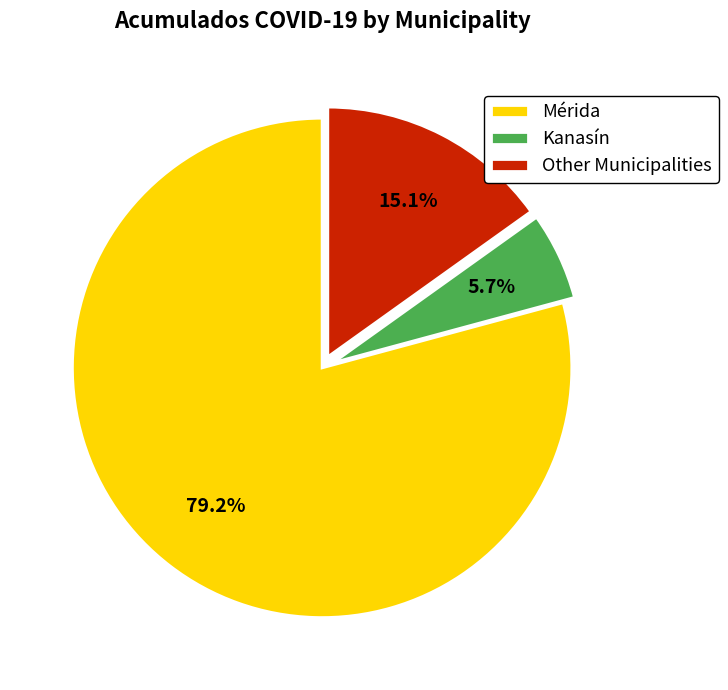

Which has a higher value, Mérida or Other Municipalities?

Mérida